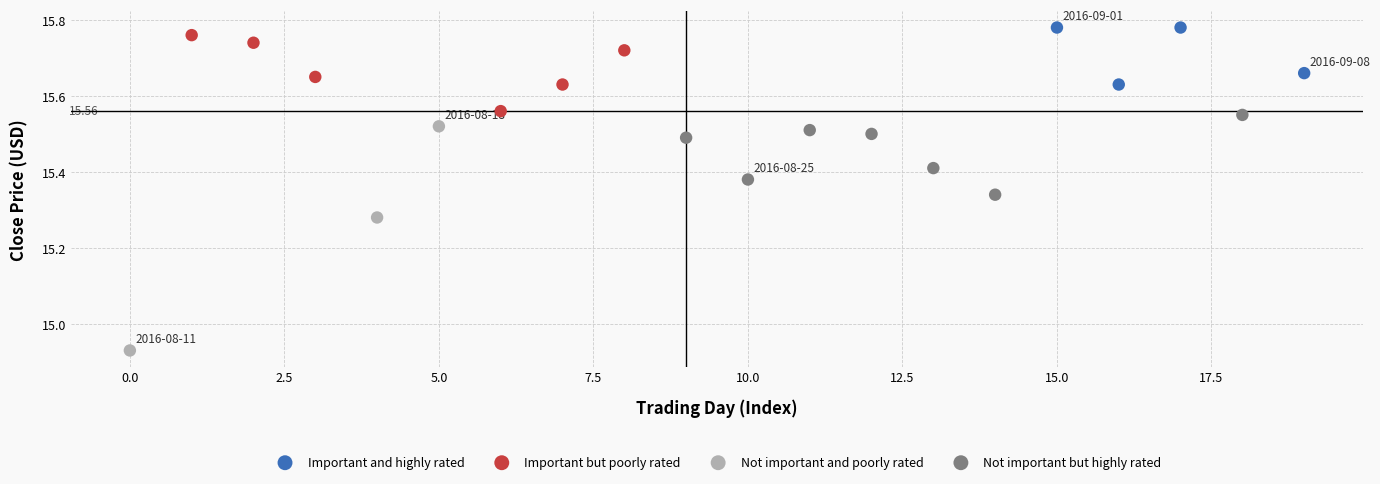

Which series has the largest Y range (max minus min)?

Not important and poorly rated